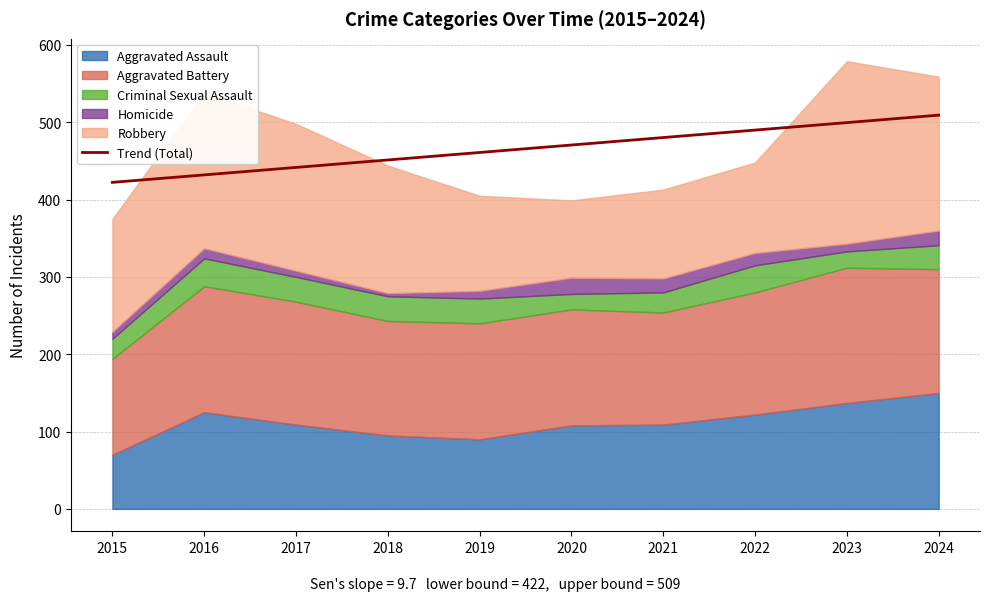

Between 2015 and 2018, which is larger?

2018